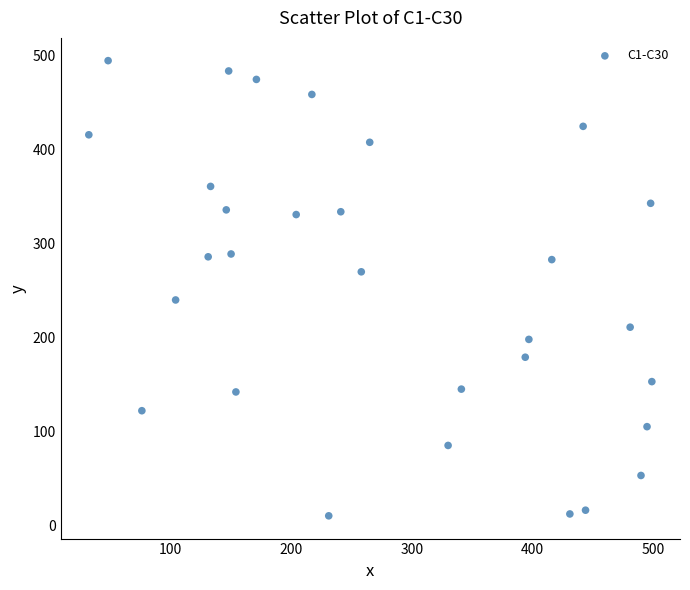

What Y value in the scatter plot is closest to 252?

240